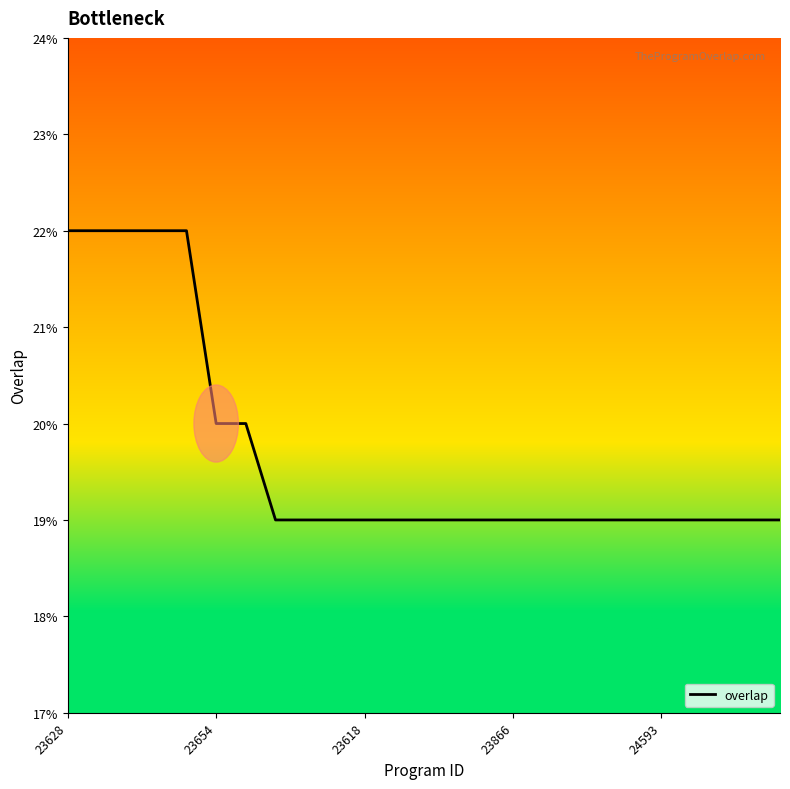

What is the minimum value shown in the chart?

19